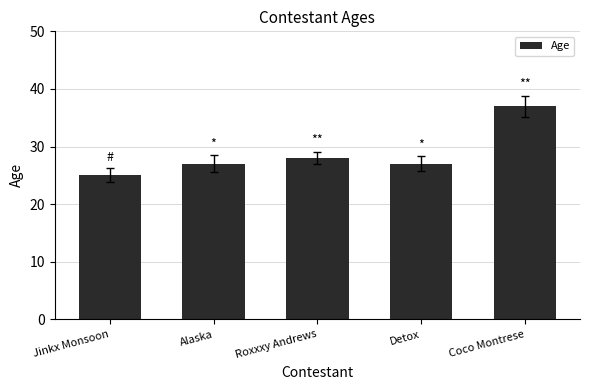

True or false: the data shows 25 at Coco Montrese.

False